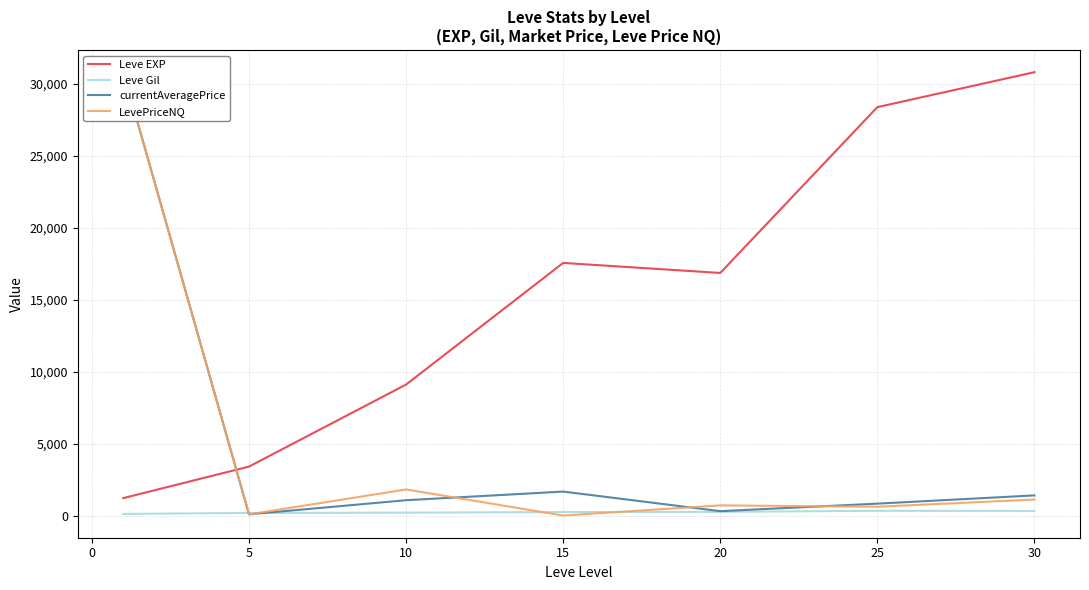

Does the chart have visible grid lines?

Yes